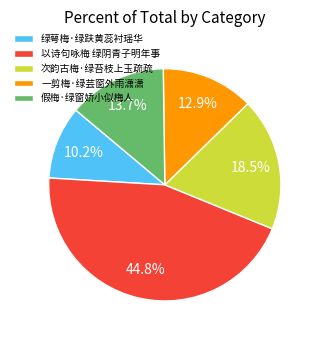

The 以诗句咏梅 绿阴青子明年事 slice represents 39% of the pie. True or false?

False